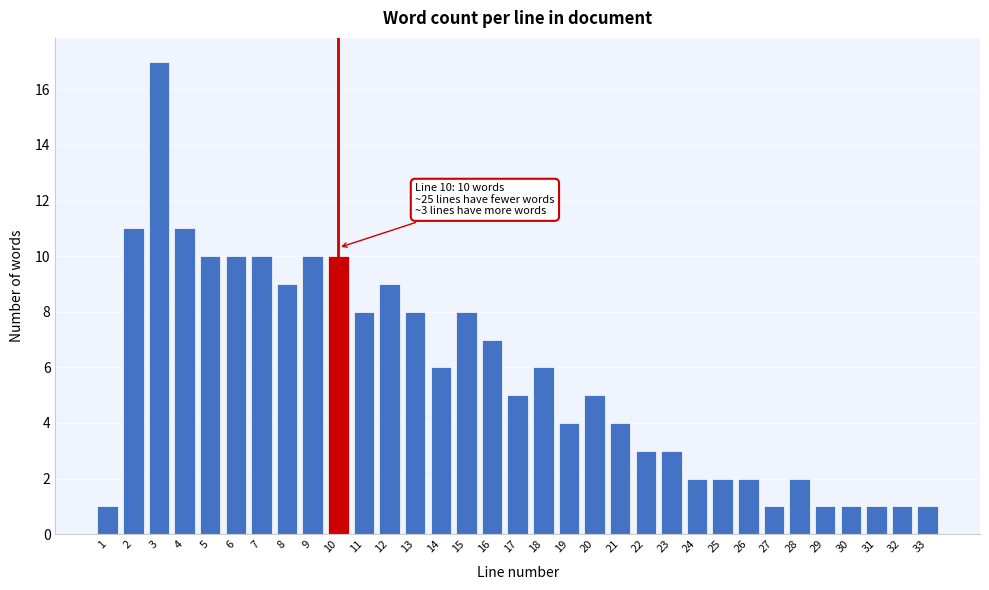

What is the value of the 27th bar from the left?

1